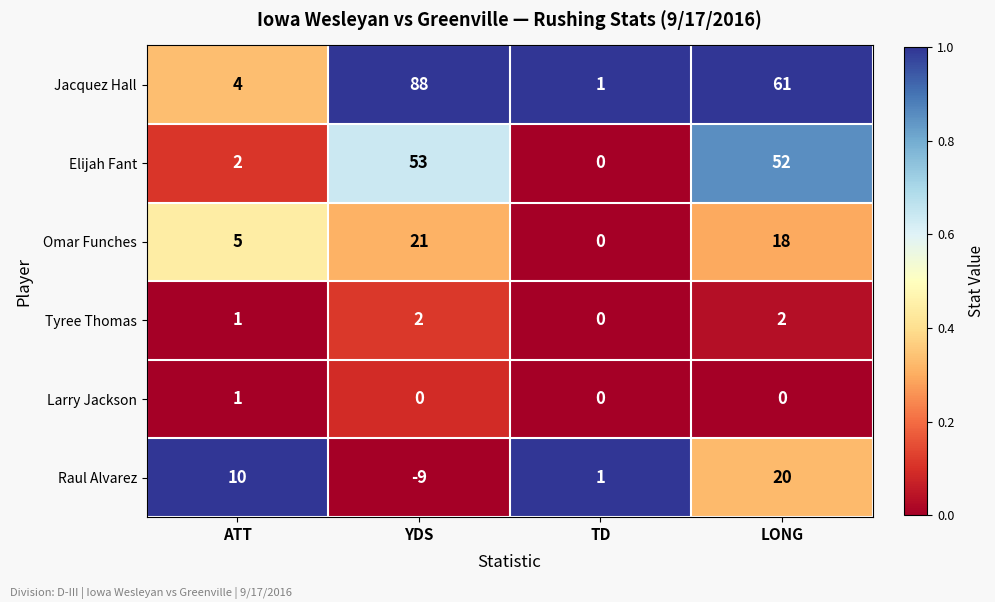

Reading left to right, what are all the values shown in this chart?

Jacquez Hall: 4	88	1	61
Elijah Fant: 2	53	0	52
Omar Funches: 5	21	0	18
Tyree Thomas: 1	2	0	2
Larry Jackson: 1	0	0	0
Raul Alvarez: 10	-9	1	20